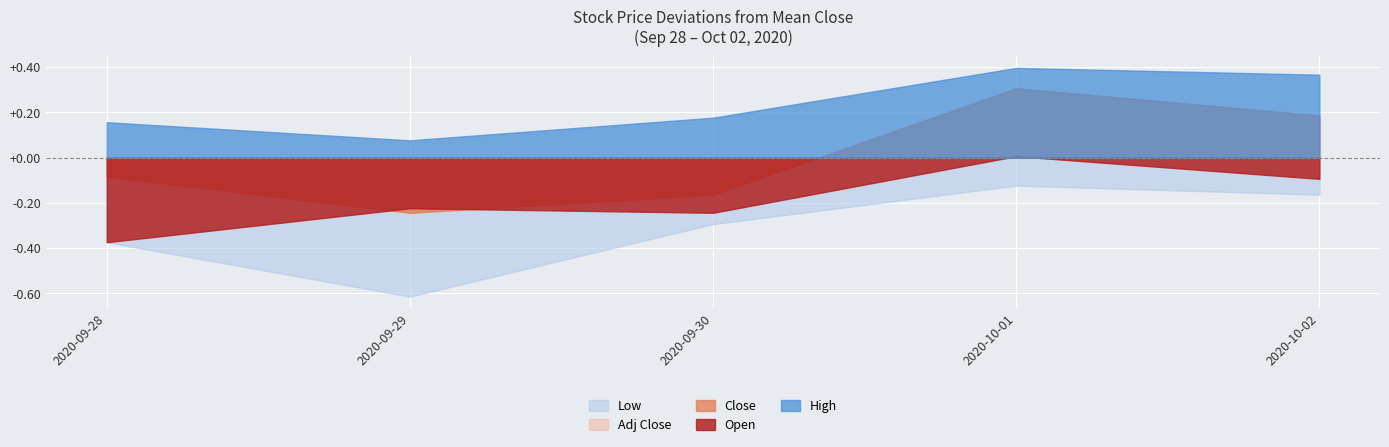

How many series are shown in this chart?

5